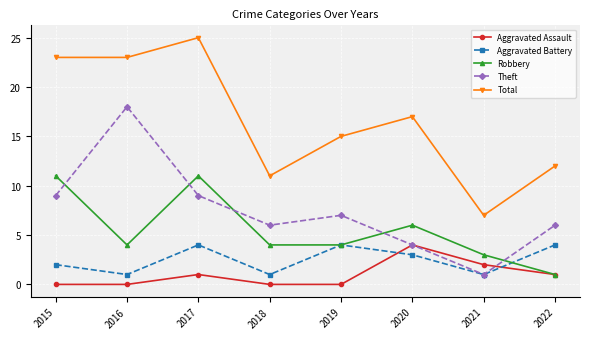

Which series has the largest total across all categories?

Total